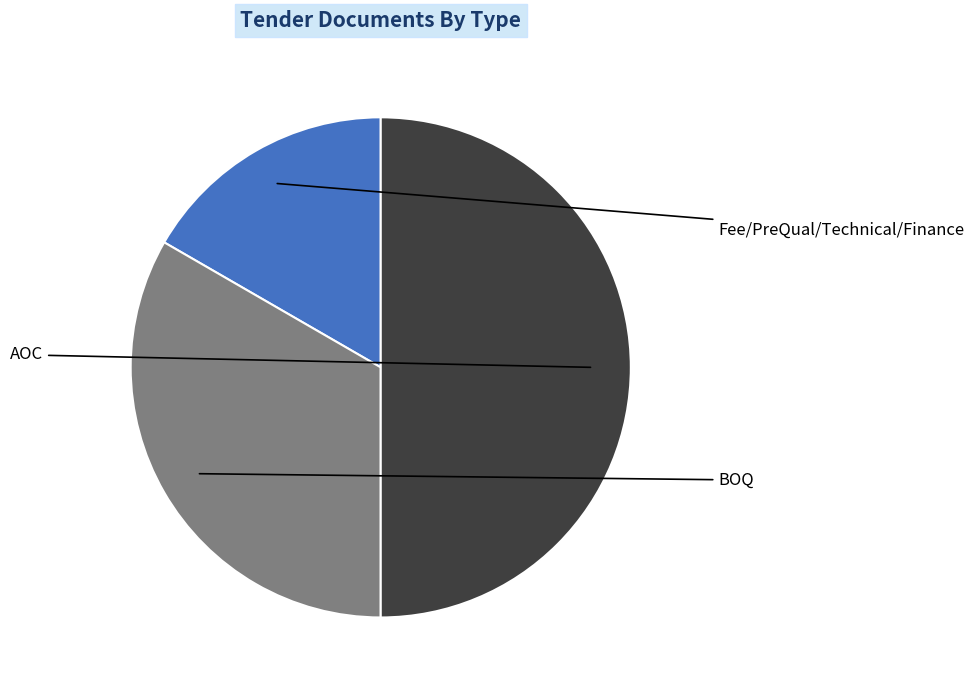

Rank the categories by value from lowest to highest.

Fee/PreQual/Technical/Finance, BOQ, AOC